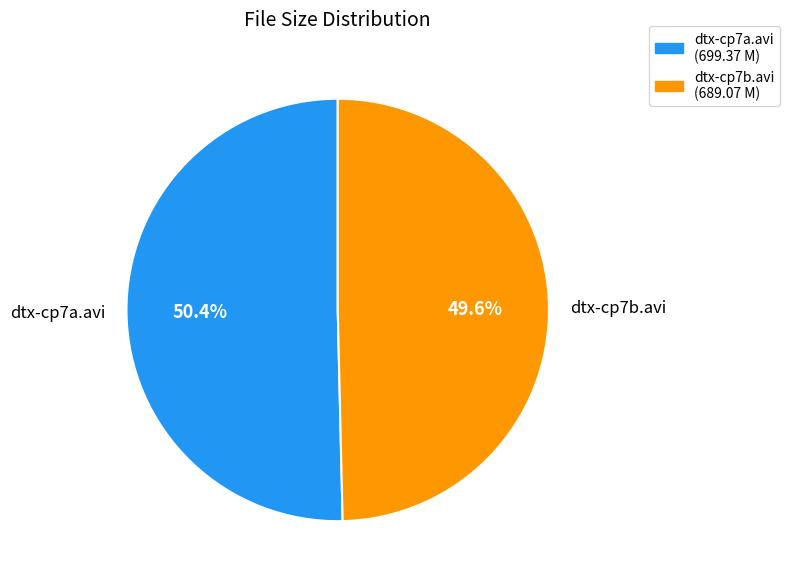

What percentage is the dtx-cp7a.avi slice, to the nearest percent?

50%